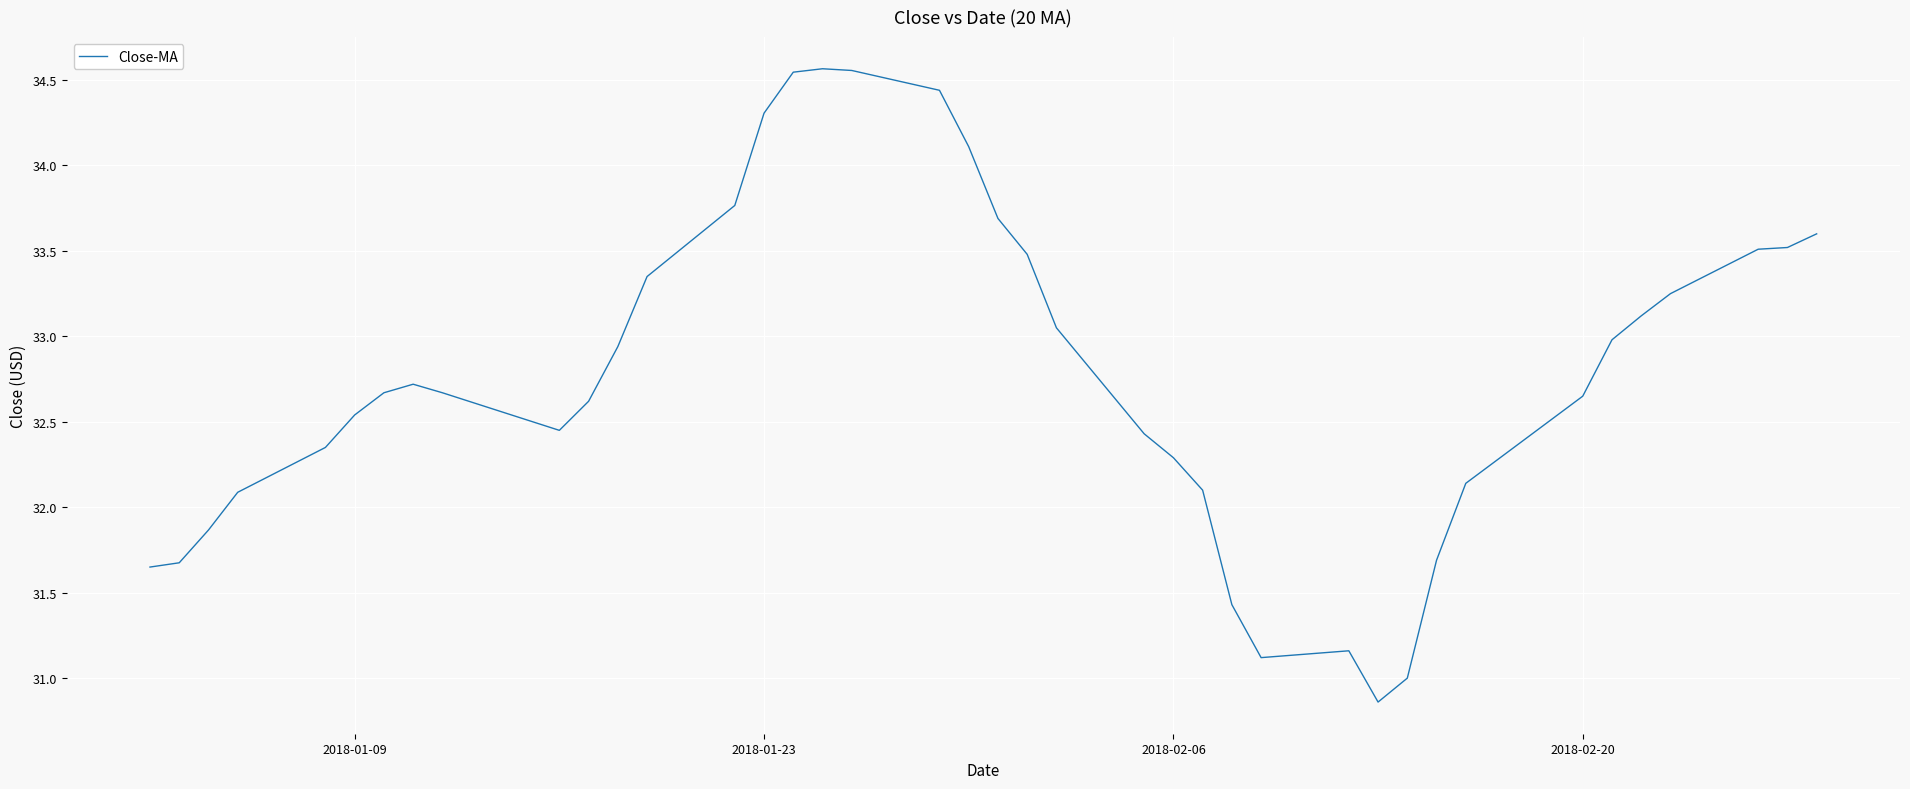

What is the minimum value shown in the chart?

30.9